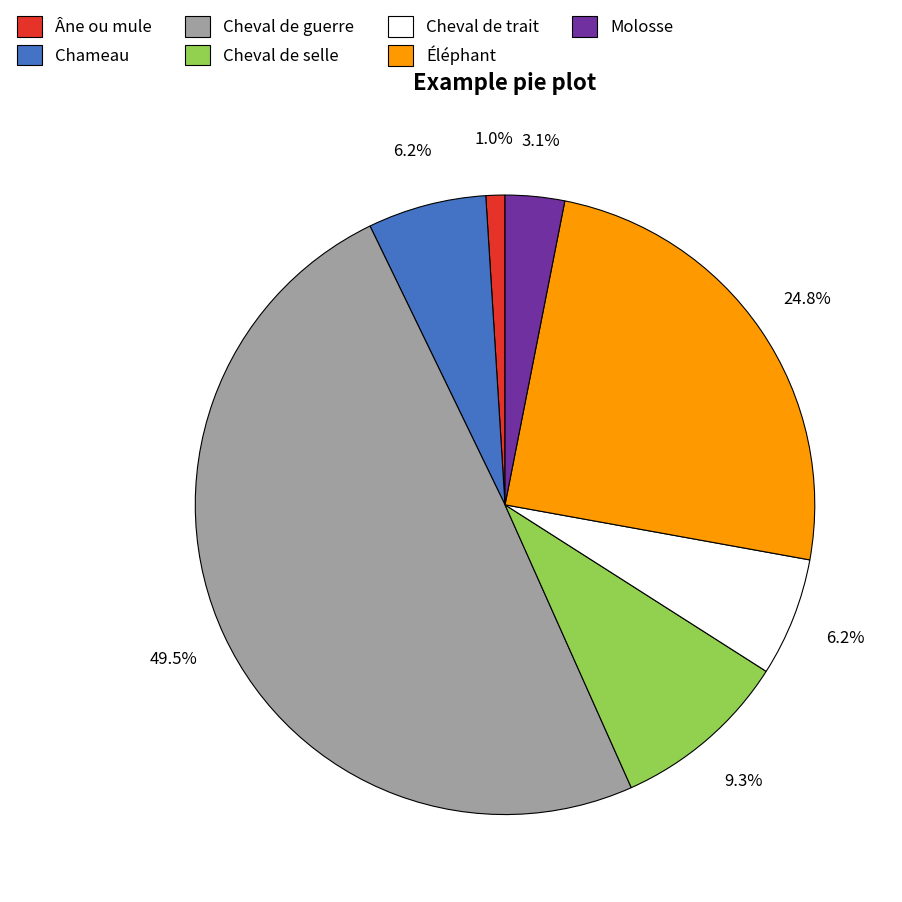

Count the number of slices in the pie.

7